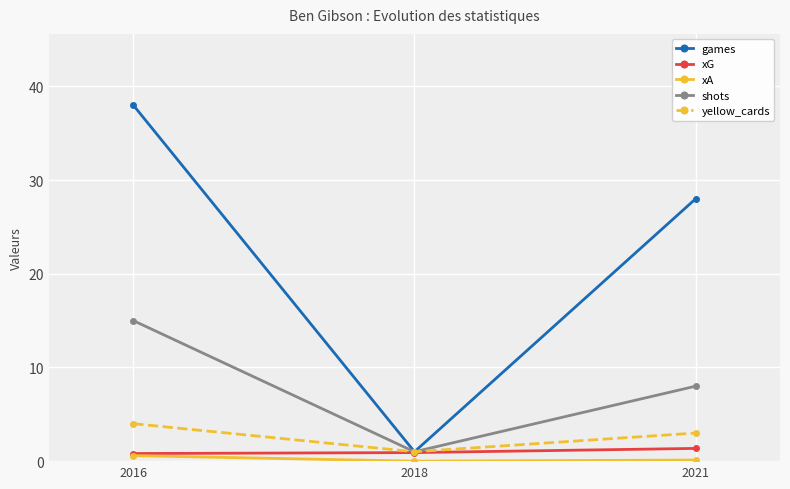

The value of yellow_cards at 2021 is 3.0. True or false?

True